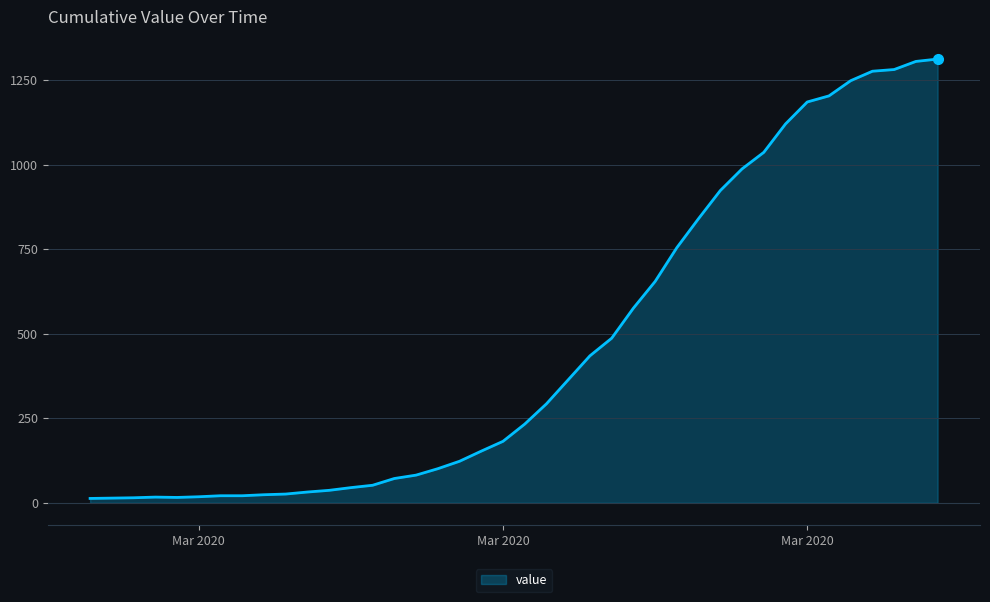

What is the greatest value displayed?

1313